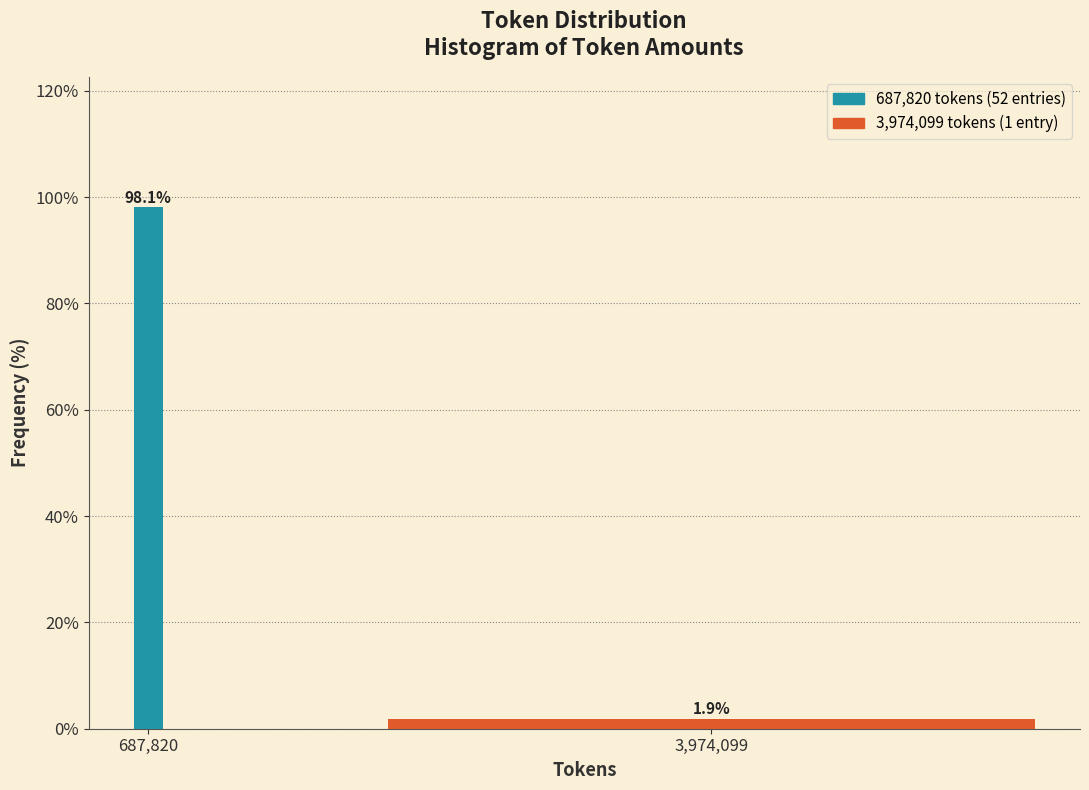

Reading right to left, extract all data points from this chart.

3,974,099=1.9	687,820=98.1